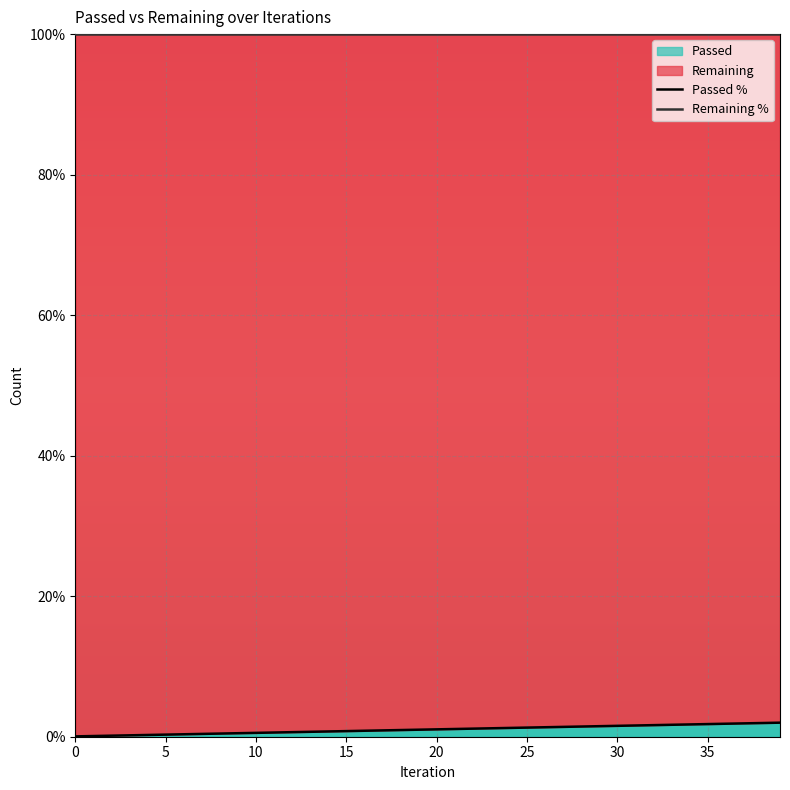

Is it true that Remaining % equals 131.5 at 5?

False